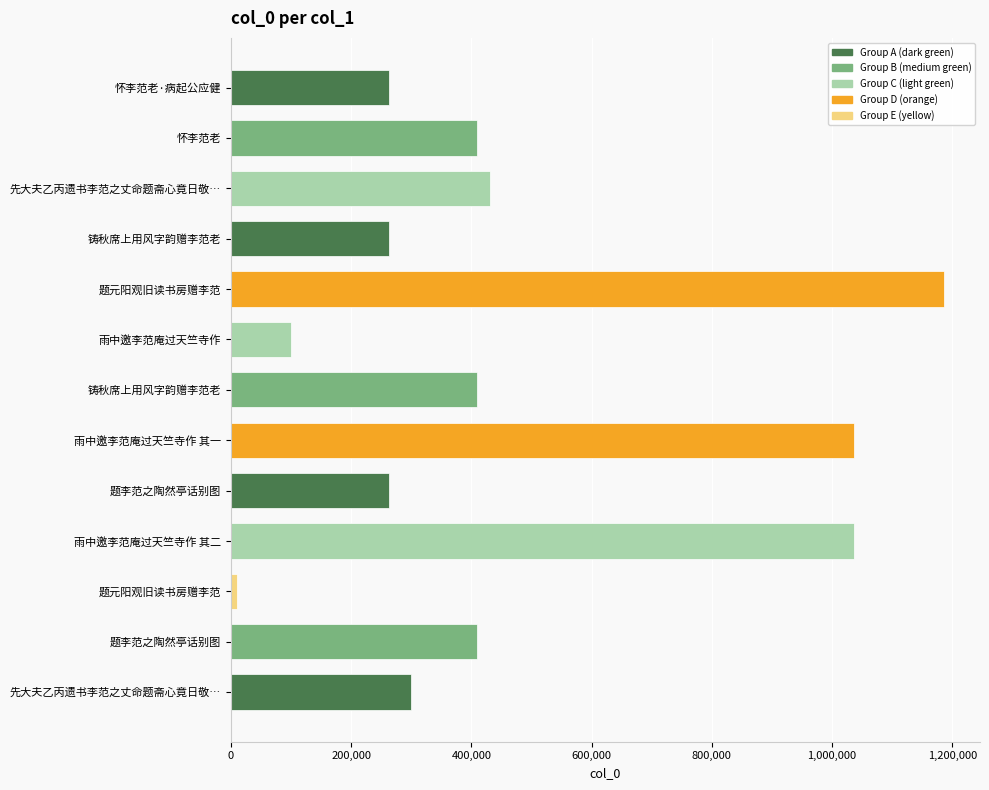

Are the bars grouped side by side (vs. stacked)?

No